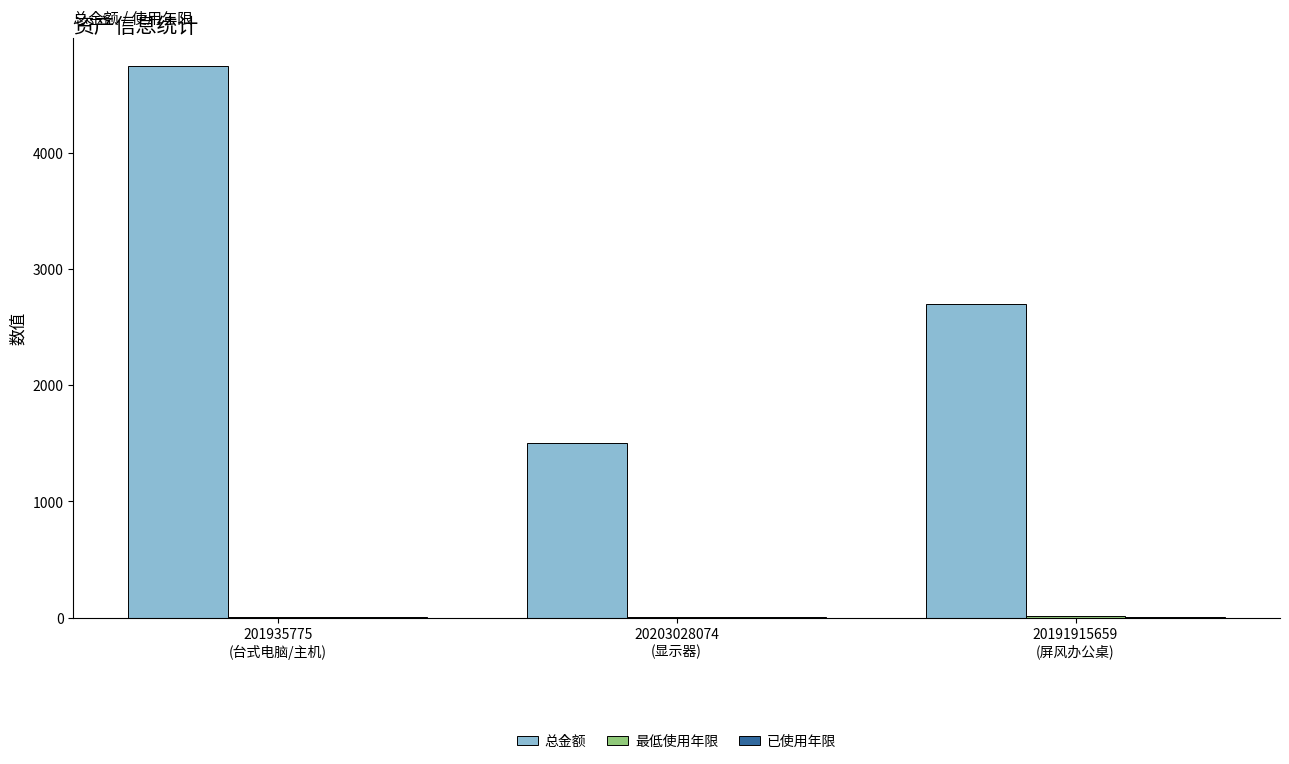

What is the maximum value for 总金额?

4750.0